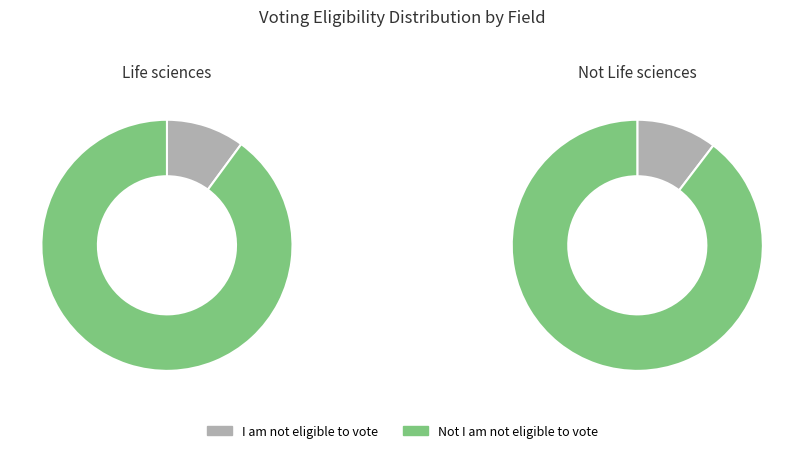

Which has a higher value, I am not eligible to vote or Not I am not eligible to vote?

Not I am not eligible to vote